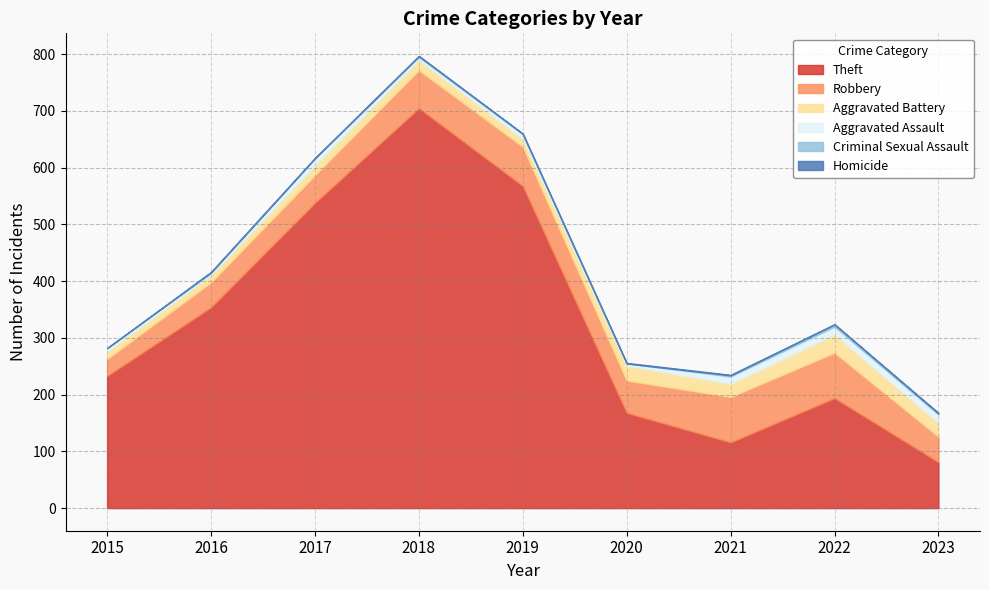

What is the difference between the maximum and minimum values in the Aggravated Battery series?

19